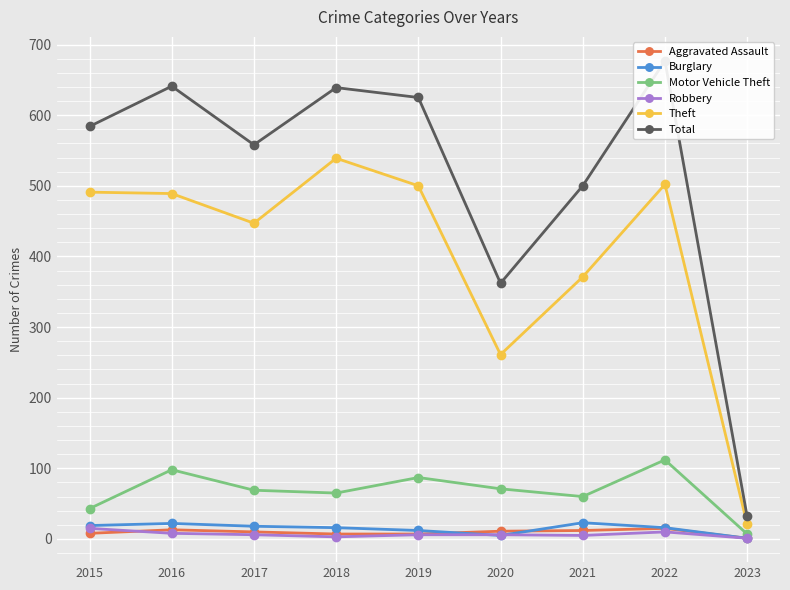

What is the spread (max minus min) of values at 2020?

357